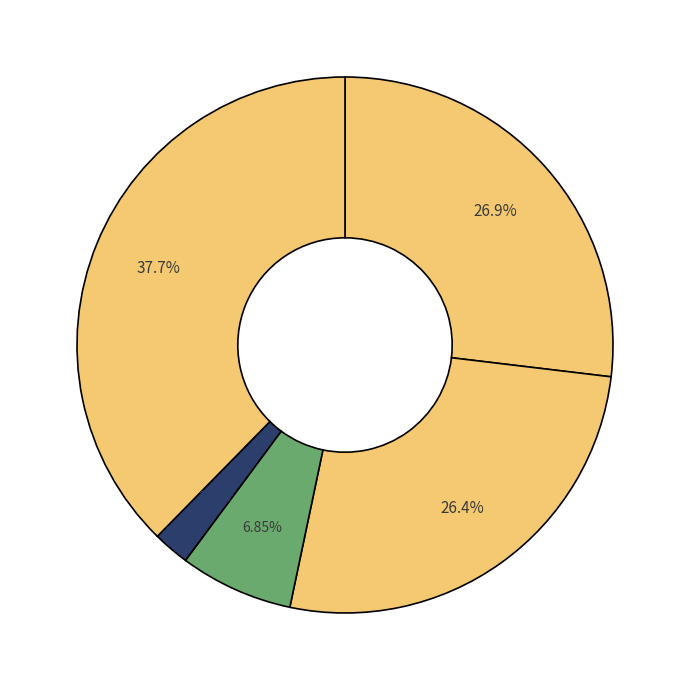

Rank the categories by value from highest to lowest.

Robbery, Aggravated Assault, Aggravated Battery, Criminal Sexual Assault, Homicide